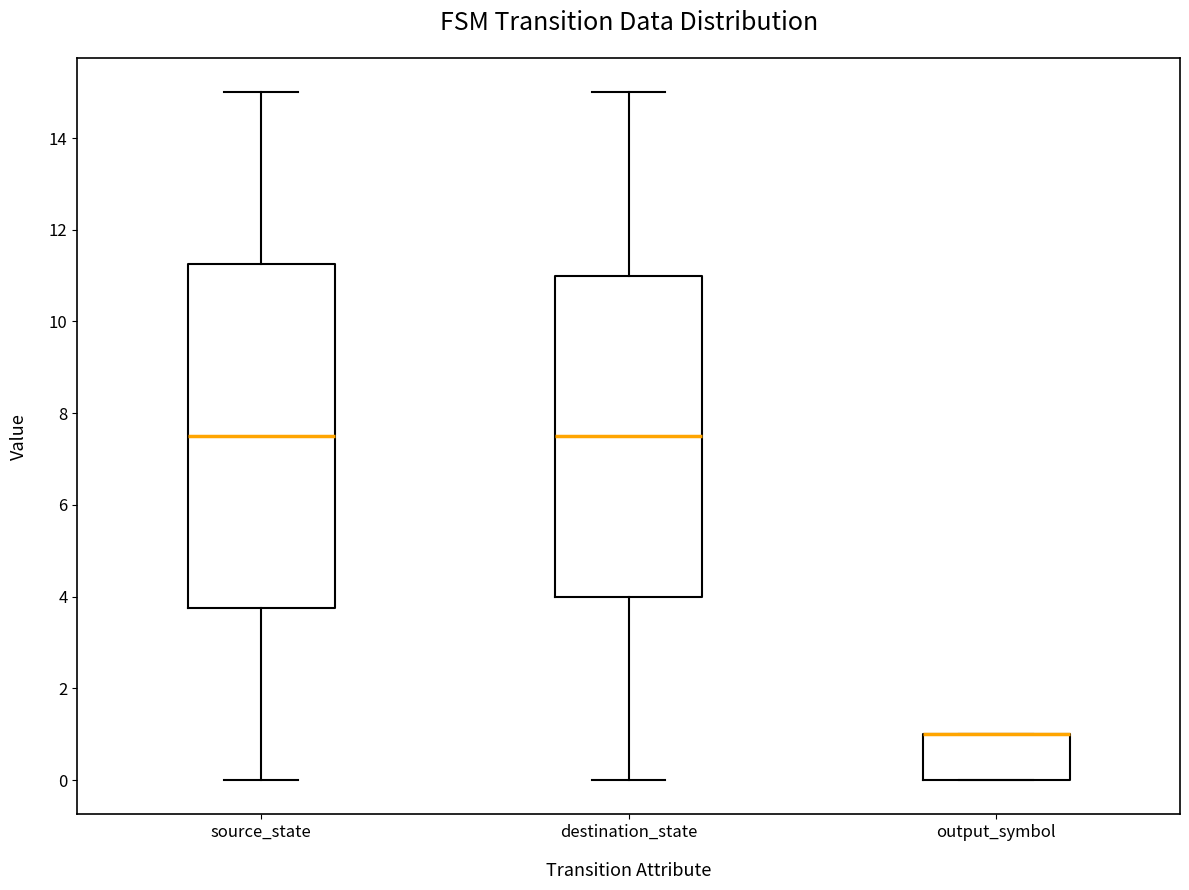

Reading left to right, read every box against the y-axis: the position of its median line, the range the box covers, and the ends of its whiskers. The values are not printed on the chart, so give them approximately, as read against the axis.

source_state: median 7.6, box 3.8 to 11.2, whiskers 0.0 to 15.0
destination_state: median 7.6, box 4.0 to 11.0, whiskers 0.0 to 15.0
output_symbol: median 1.0 (drawn on the box's upper edge), box 0.0 to 1.0, whiskers 0.0 to 1.0